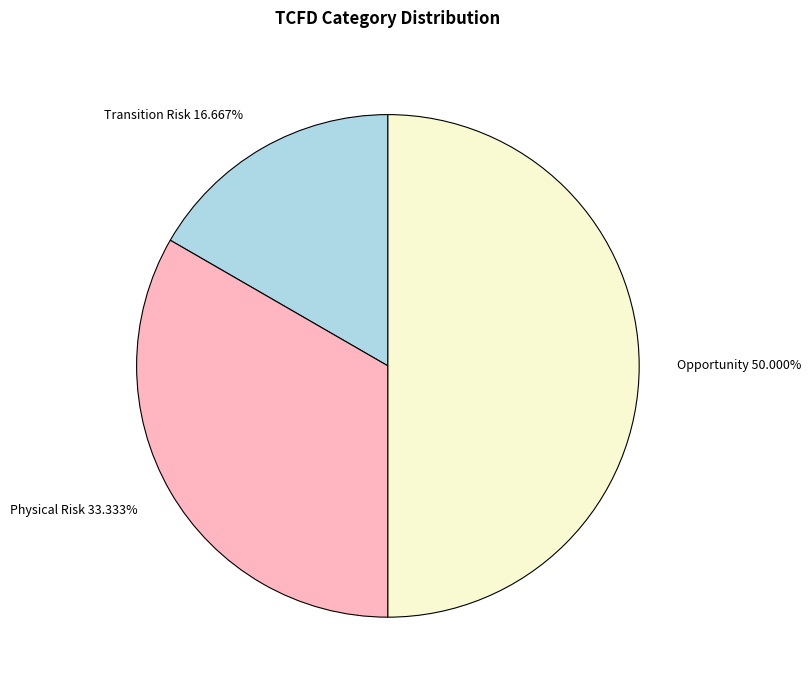

What is the largest slice in the pie chart?

Opportunity